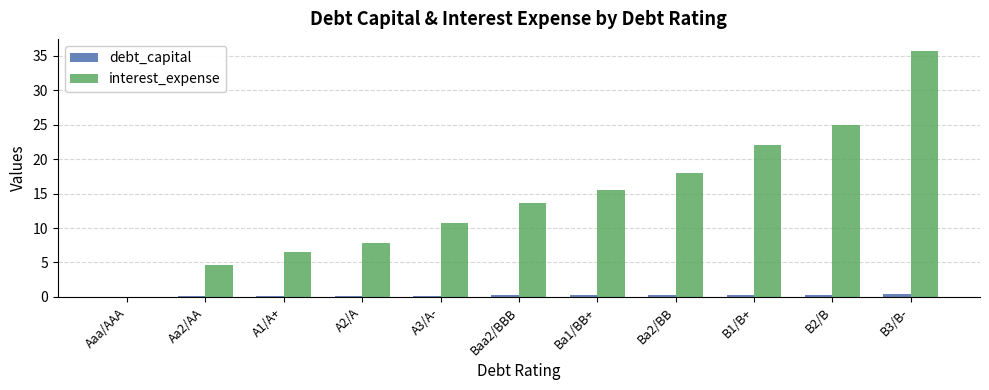

The value of interest_expense at B1/B+ is 31.1. True or false?

False